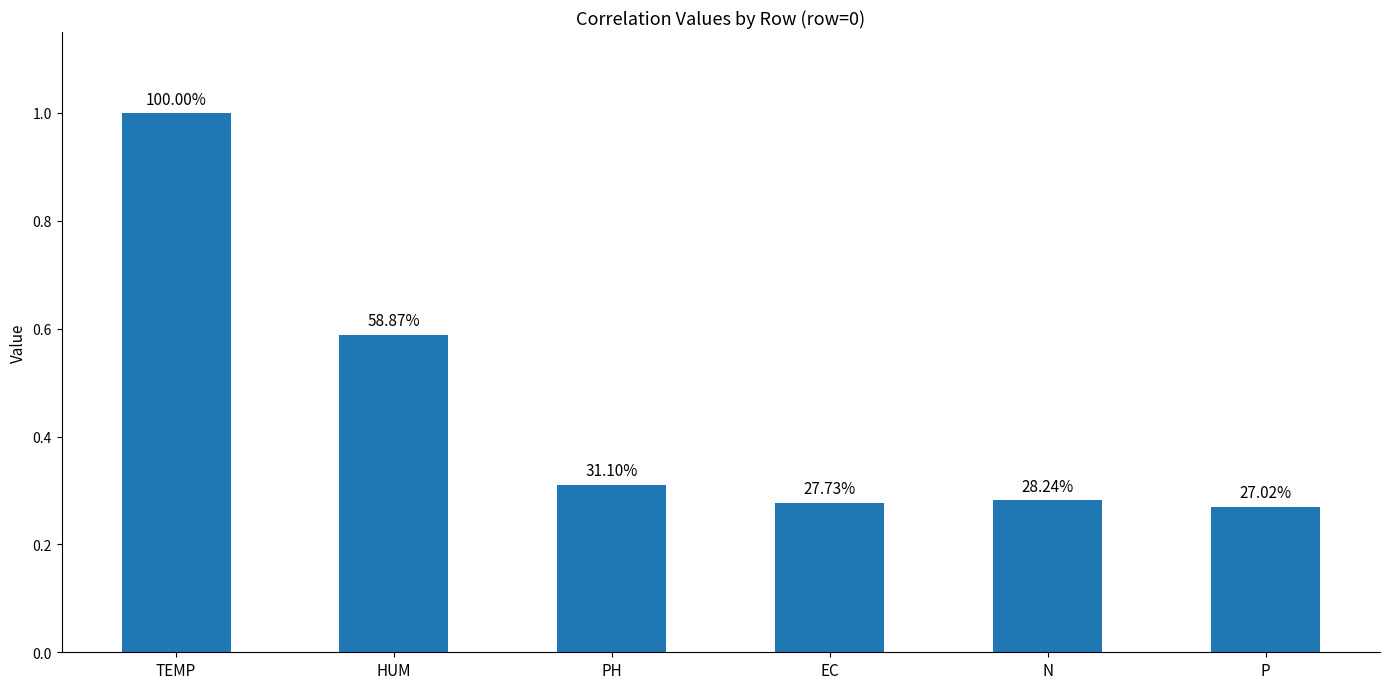

How many bars are there in total?

6